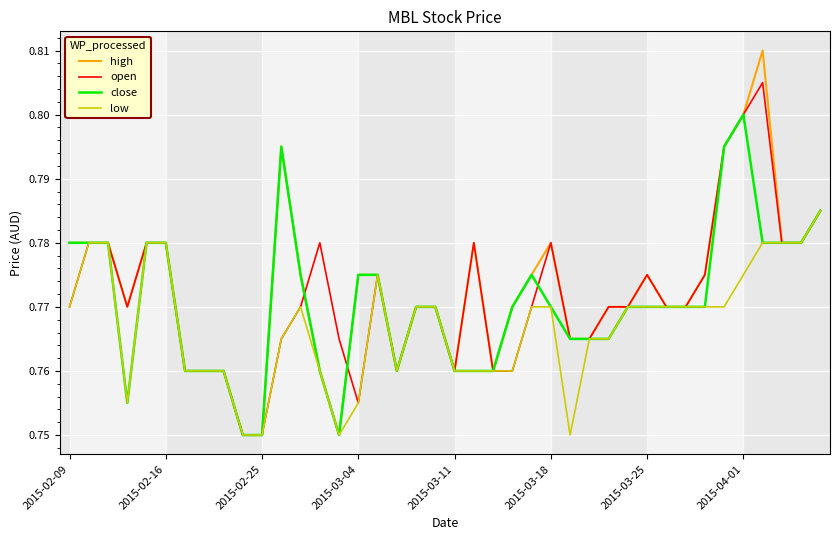

Rank the series by their maximum value, from highest to lowest.

high, open, close, low